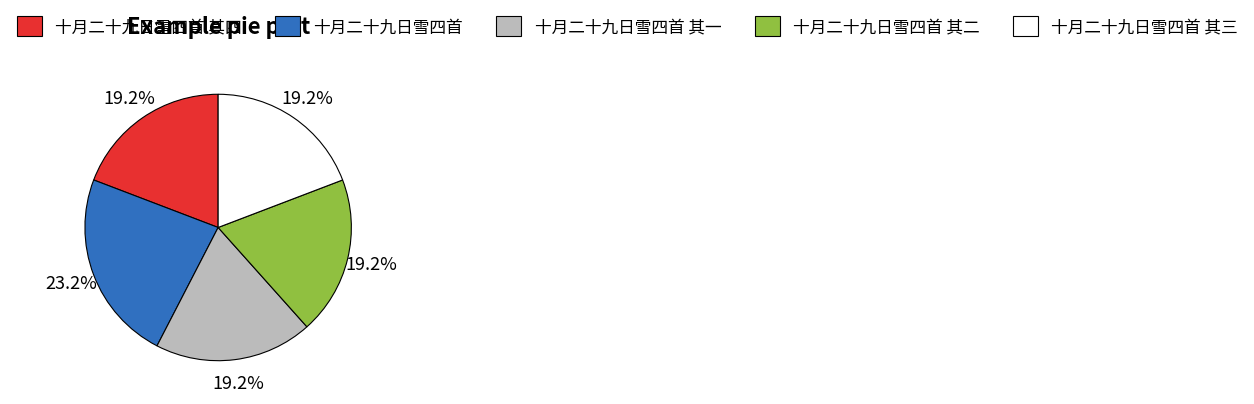

What percentage is the 十月二十九日雪四首 slice, to the nearest percent?

23%